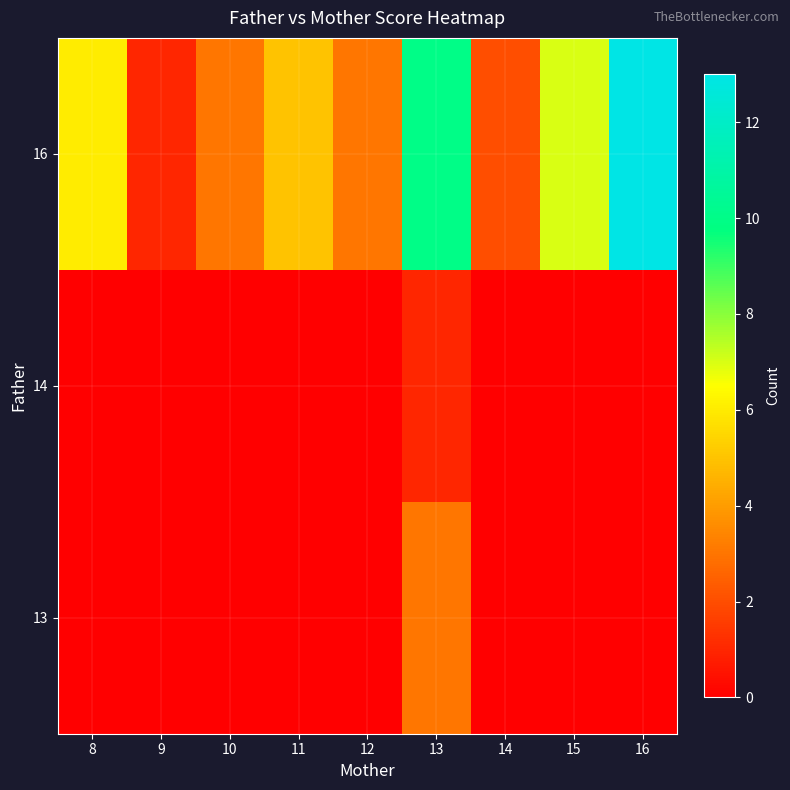

Reading right to left, extract all data points from this chart.

13: 16=0	15=0	14=0	13=3	12=0	11=0	10=0	9=0	8=0
14: 16=0	15=0	14=0	13=1	12=0	11=0	10=0	9=0	8=0
16: 16=13	15=7	14=2	13=10	12=3	11=5	10=3	9=1	8=6